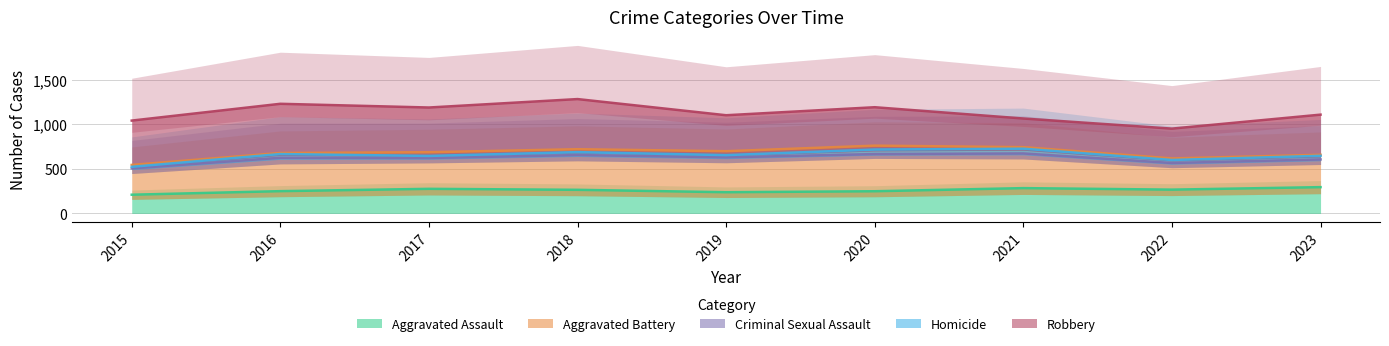

At how many categories does at least one series exceed 110?

9